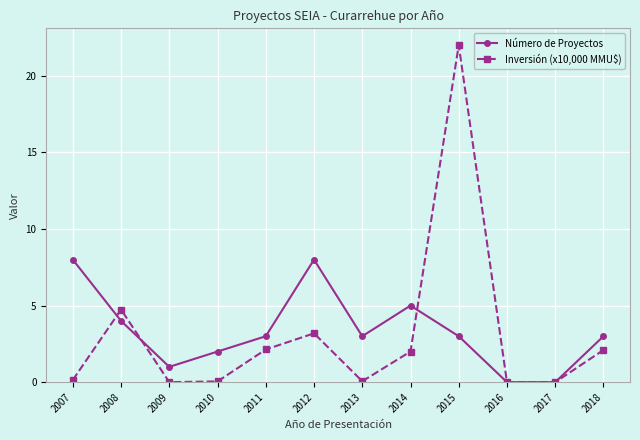

Between 2008 and 2016, which series saw the biggest shift?

Inversión (x10,000 MMU$)